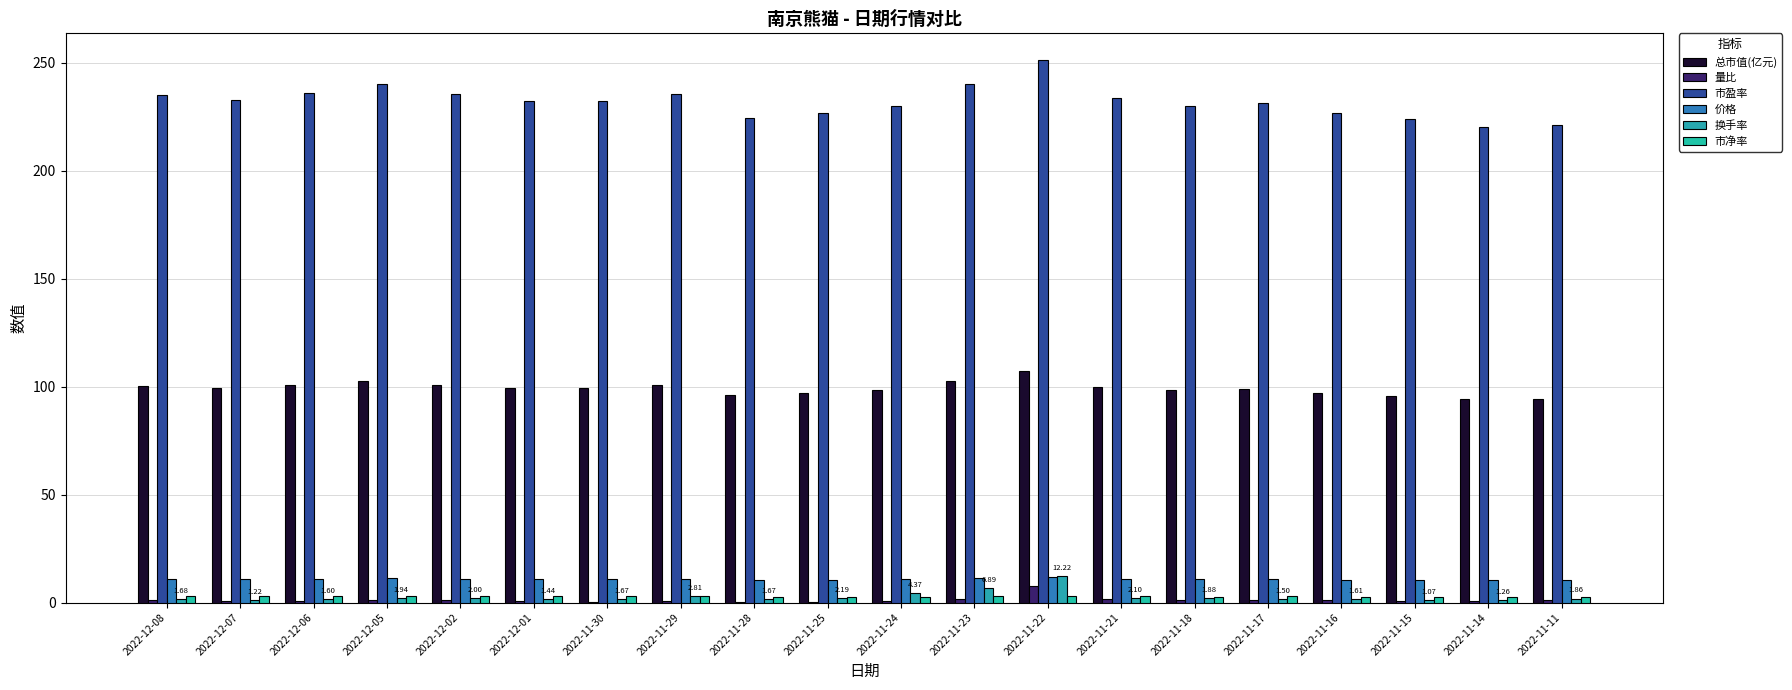

Rank the series at 2022-11-23 from lowest to highest value.

量比, 市净率, 换手率, 价格, 总市值(亿元), 市盈率